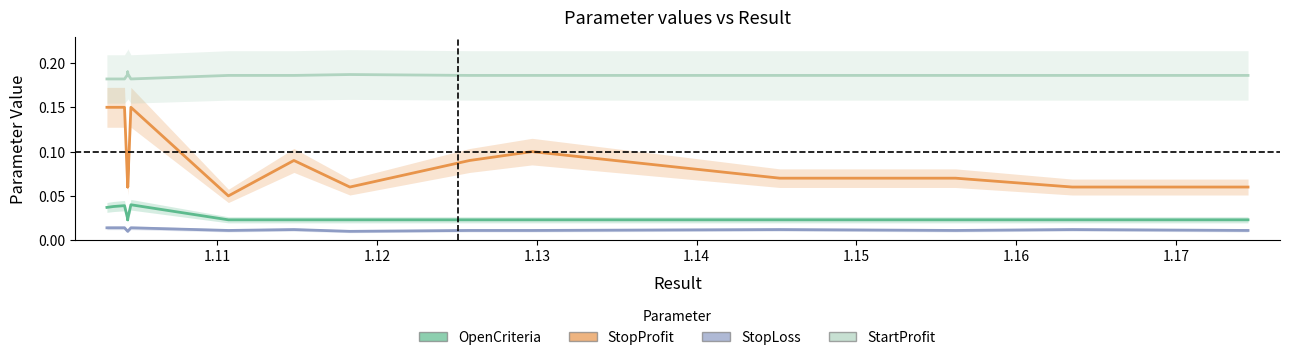

Reading left to right, extract all data points from this chart.

OpenCriteria: 0.0	0.0	0.0	0.0	0.0	0.0	0.0	0.0	0.0	0.0	0.0	0.0	0.0	0.0	0.0	0.0	0.0	0.0
StopProfit: 0.1	0.1	0.1	0.1	0.1	0.1	0.1	0.1	0.1	0.1	0.1	0.1	0.1	0.1	0.1	0.1	0.1	0.1
StopLoss: 0.0	0.0	0.0	0.0	0.0	0.0	0.0	0.0	0.0	0.0	0.0	0.0	0.0	0.0	0.0	0.0	0.0	0.0
StartProfit: 0.2	0.2	0.2	0.2	0.2	0.2	0.2	0.2	0.2	0.2	0.2	0.2	0.2	0.2	0.2	0.2	0.2	0.2